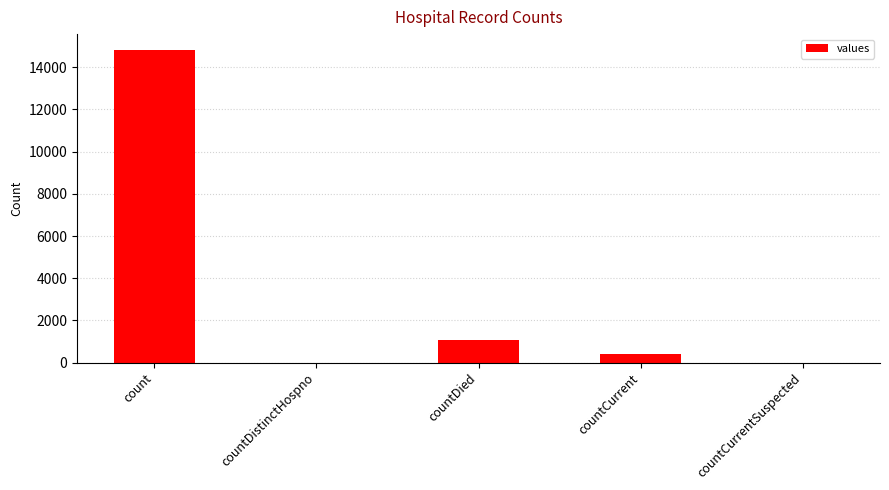

The chart shows a value of 522 at countDied. True or false?

False